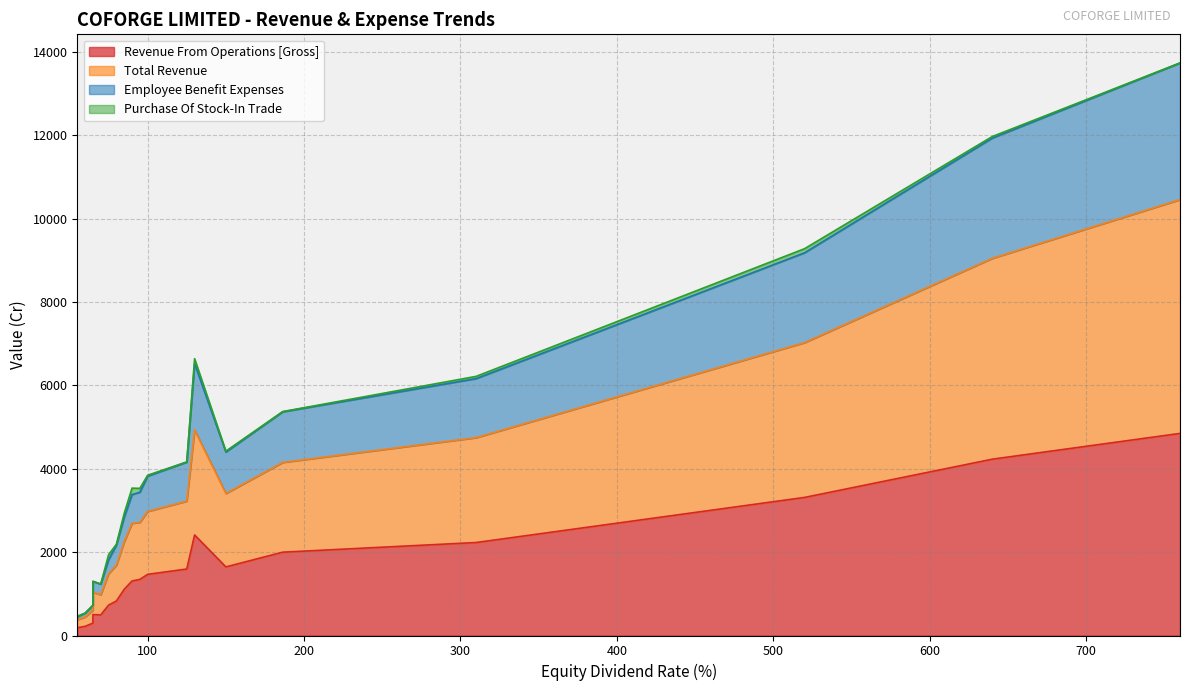

The value of Revenue From Operations [Gross] at 100 is 4335.8. True or false?

False